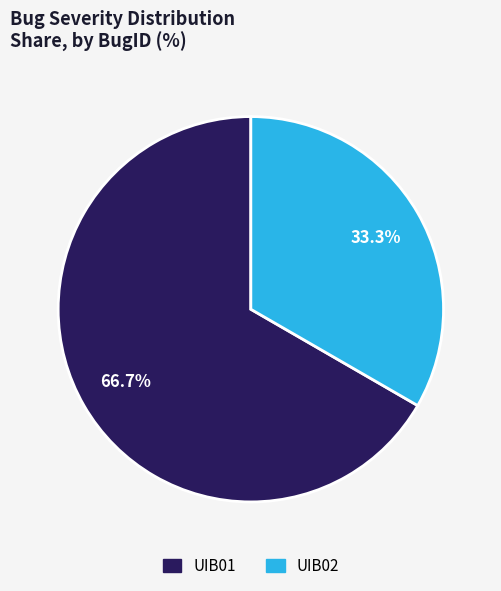

Which category has the biggest portion of the pie?

UIB01